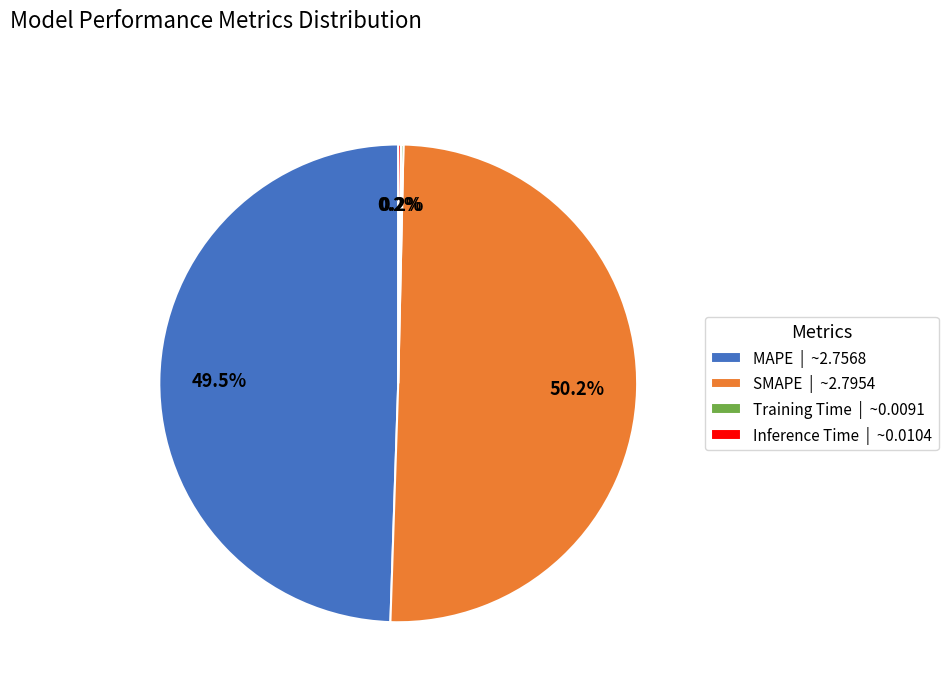

To the nearest percent, what is the combined percentage of SMAPE and MAPE?

100%